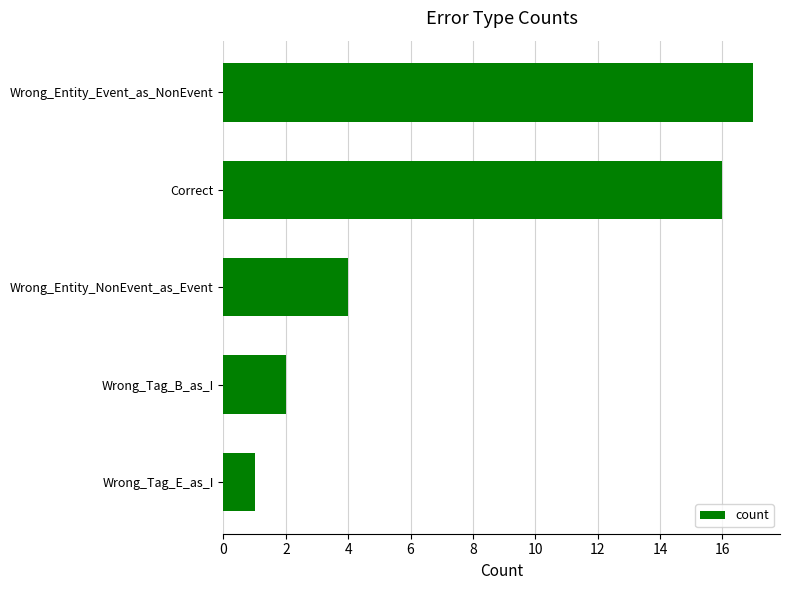

What is the average value?

8